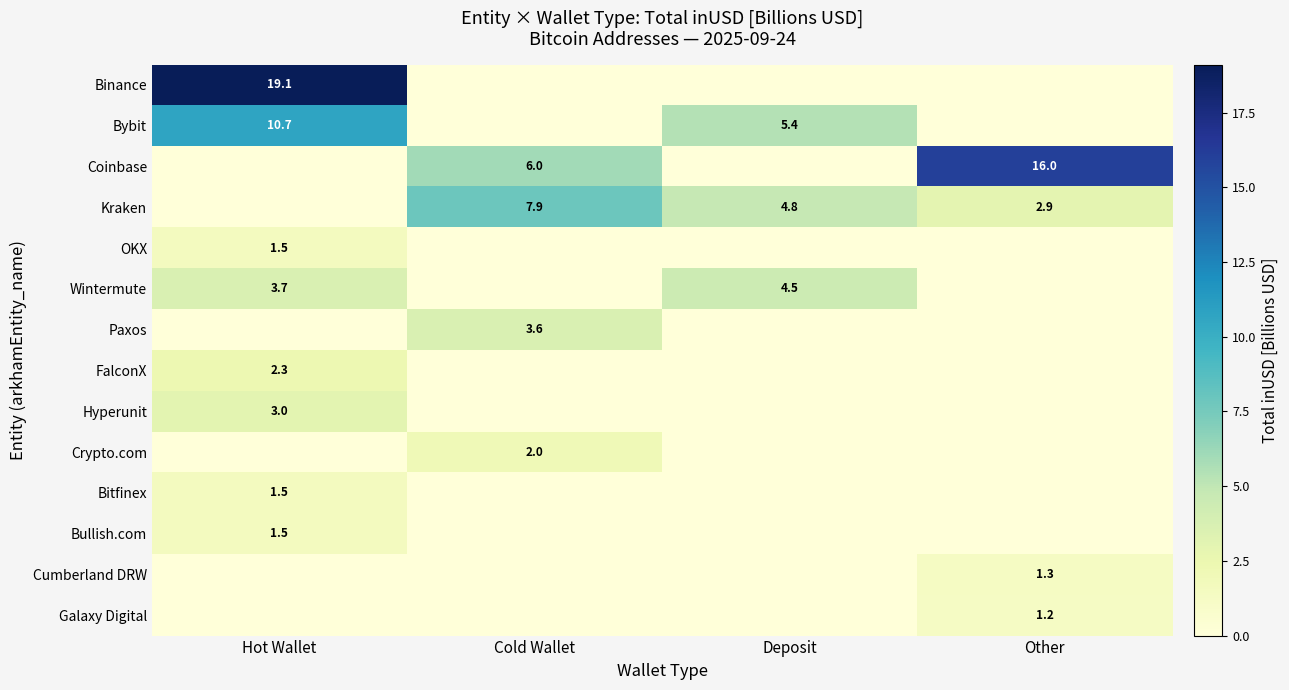

What is the difference between the Kraken values at Other and Cold Wallet?

5.0